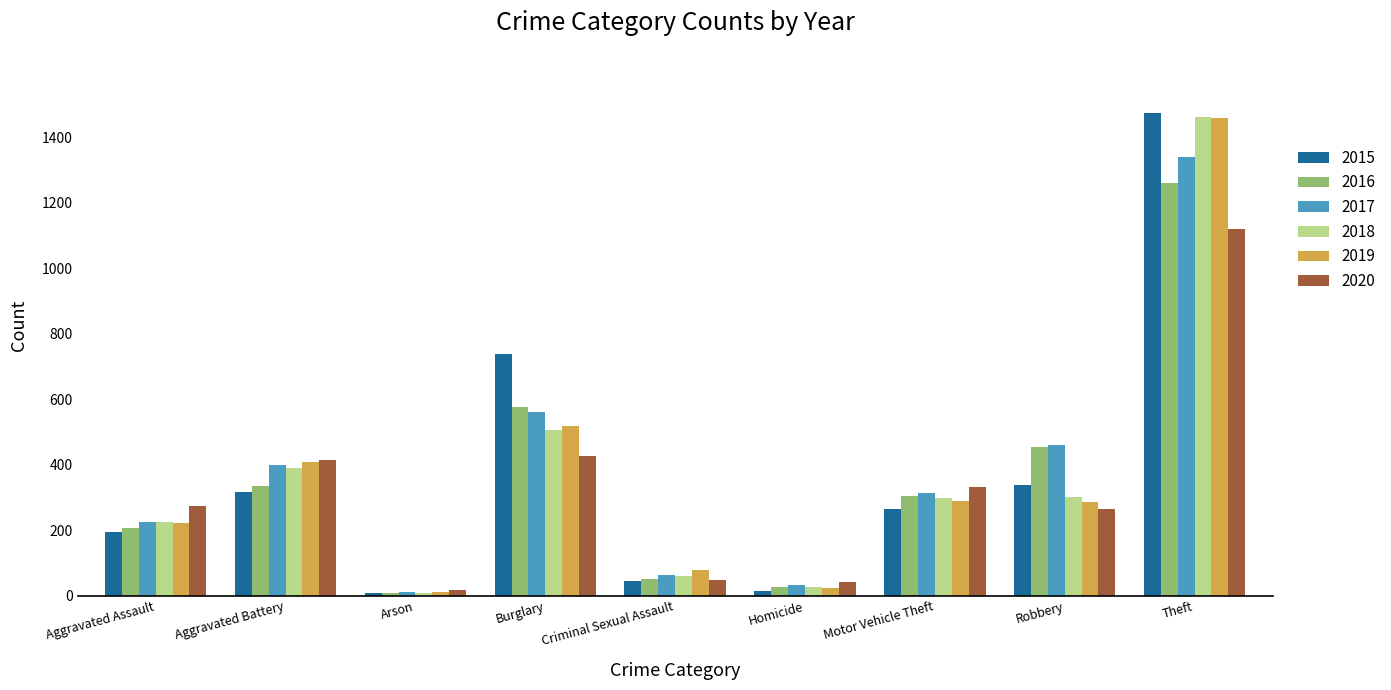

Which series has the largest range (max minus min)?

2015